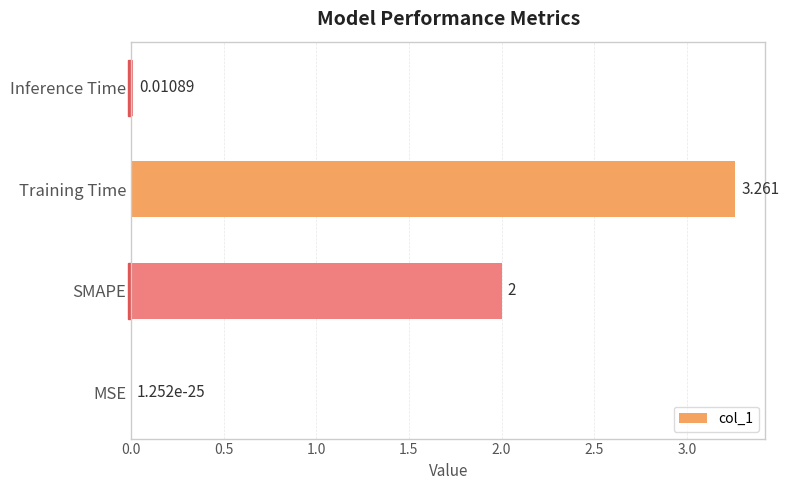

At which label is the value closest to 1?

Inference Time